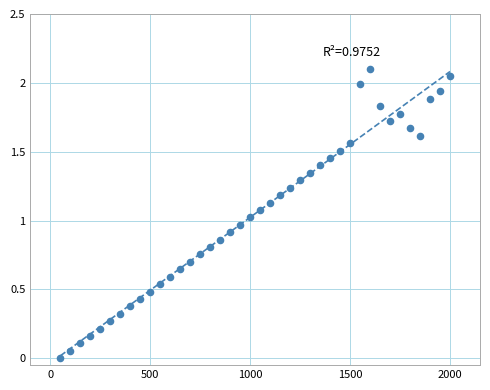

What is the range of Y values (max minus min)?

2.1